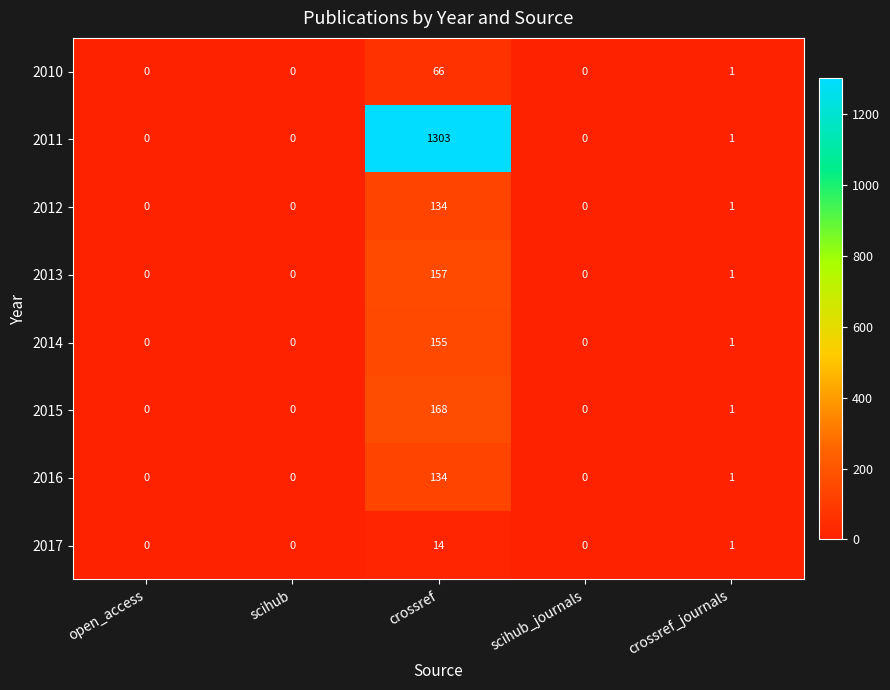

What is the total value across all series at crossref_journals?

8